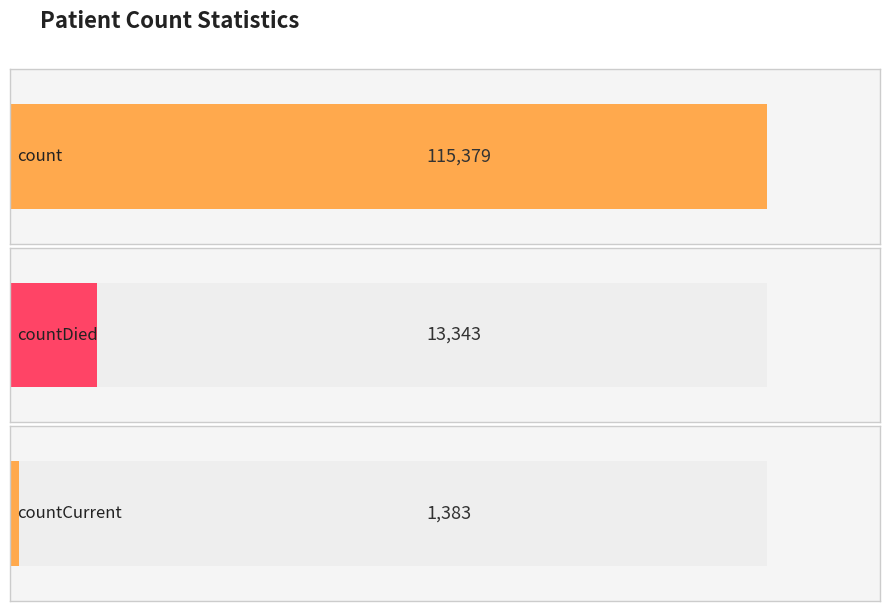

At which label does the data first exceed 1383?

count